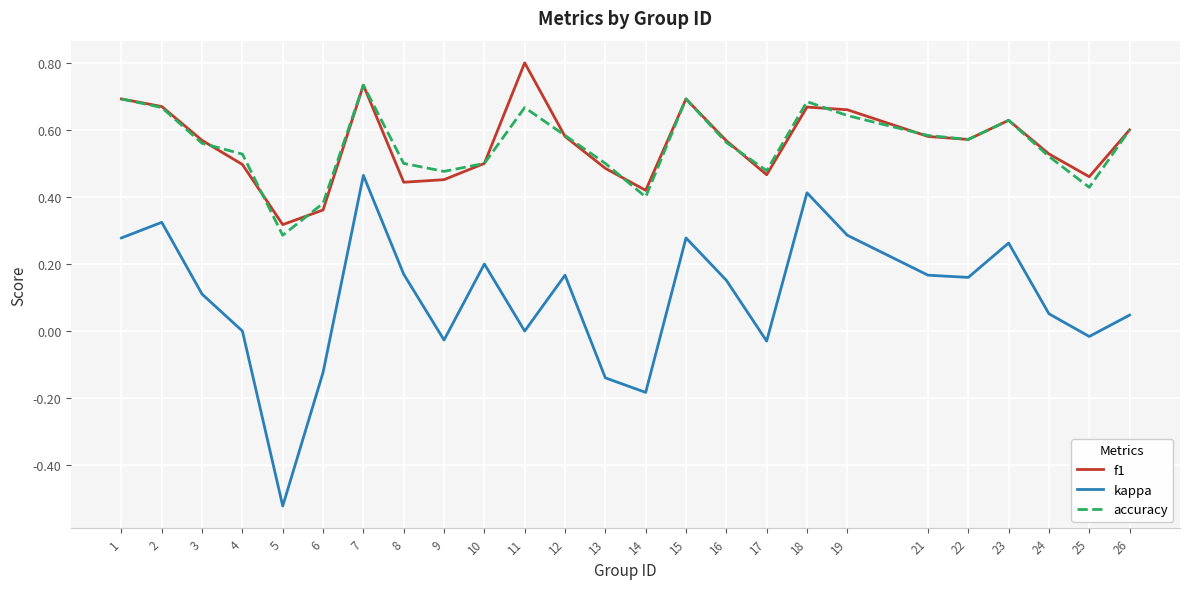

True or false: kappa and accuracy cross at least once.

False